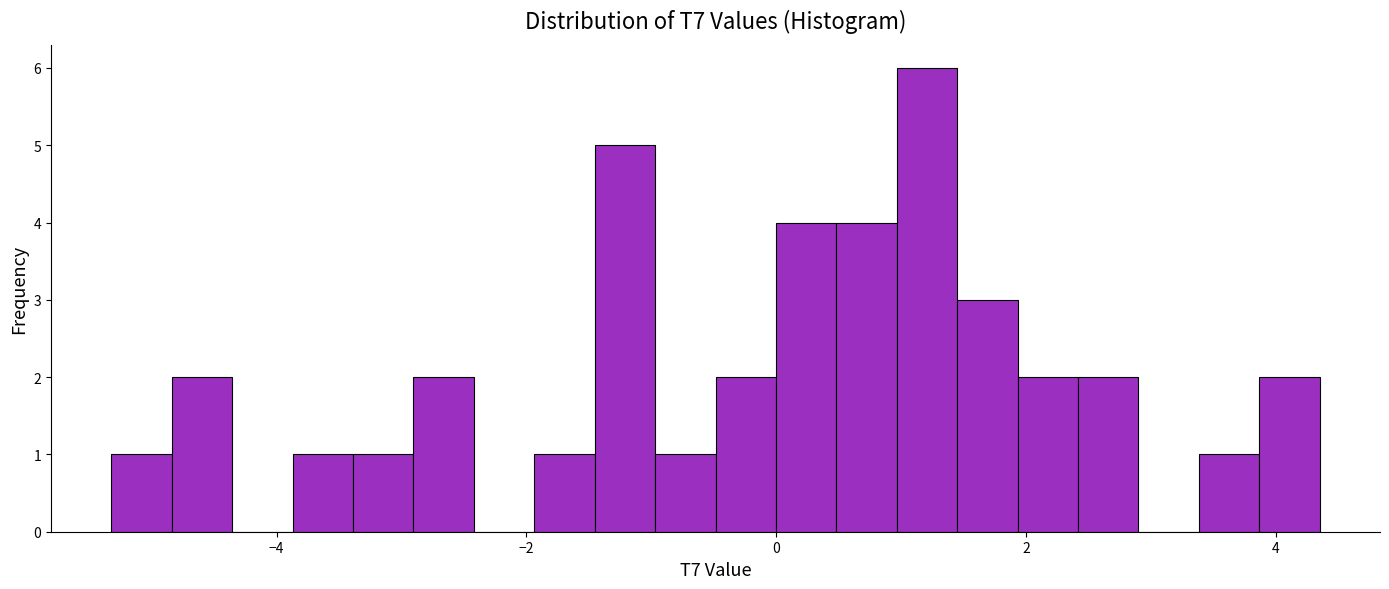

Read against the x-axis, roughly where is the centre of the tallest bar?

1.2